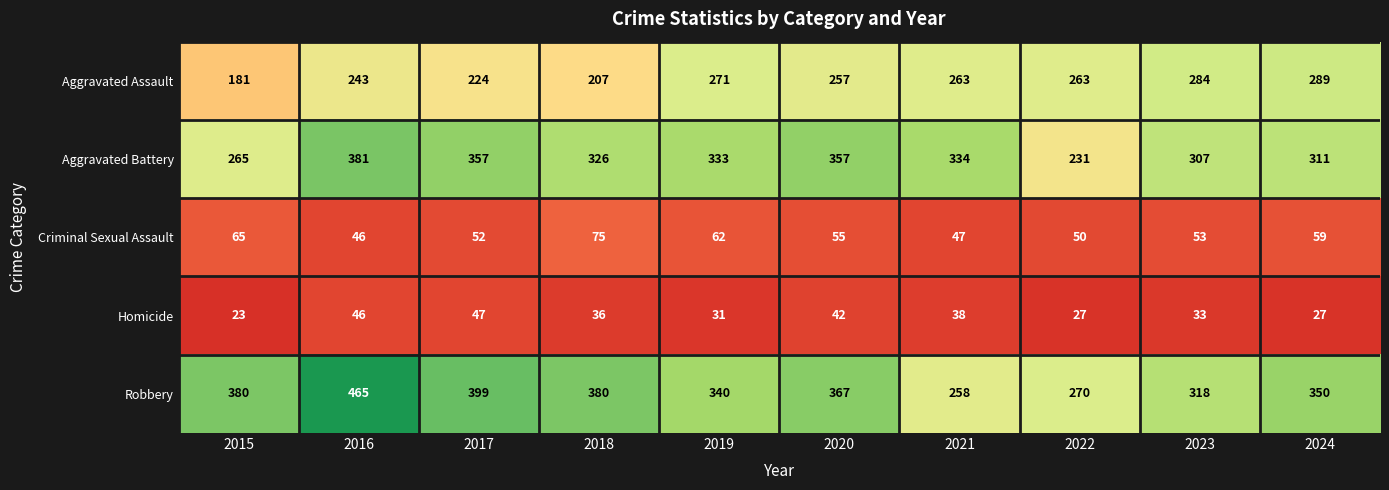

Which series changed the most between 2018 and 2019?

Aggravated Assault